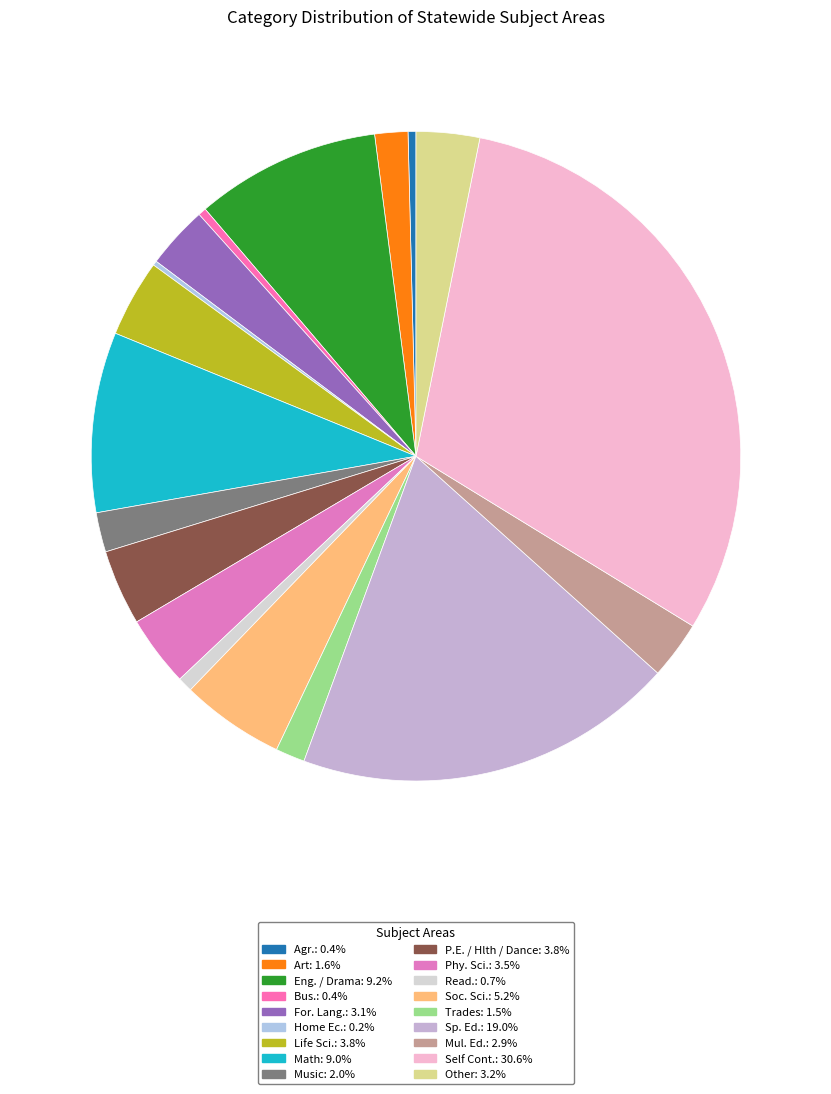

How many slices are in this pie chart?

18